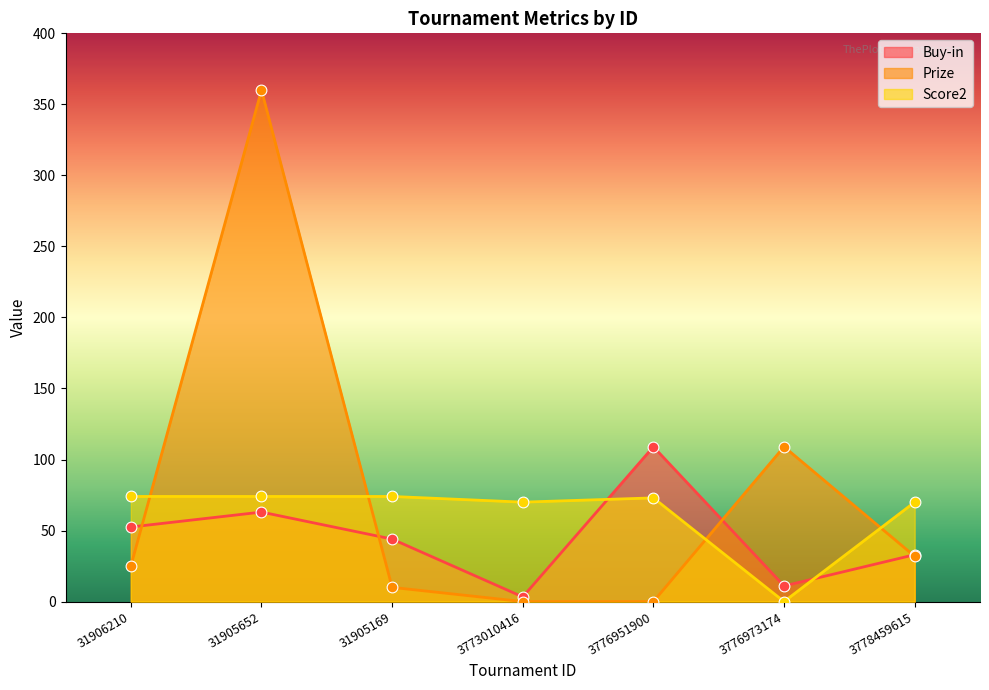

Which series has the largest Y range (max minus min)?

Prize